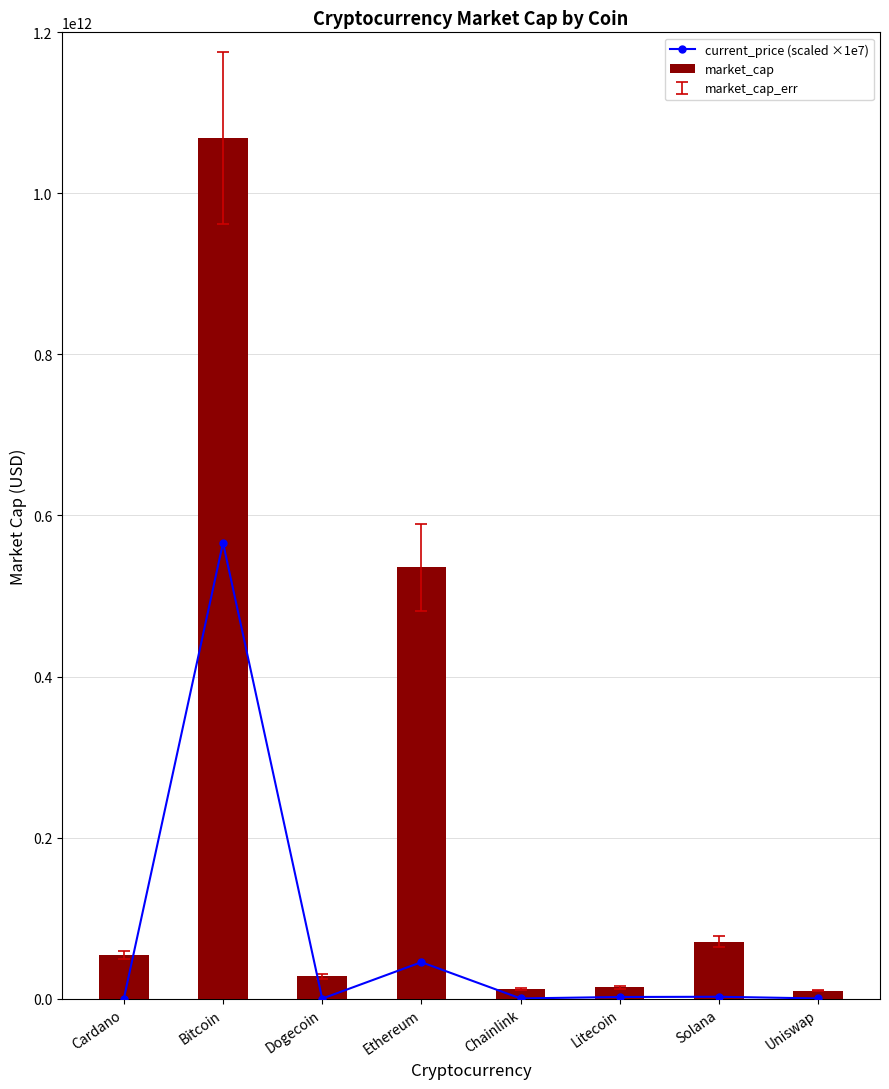

Reading left to right, extract all data points from this chart.

current_price (scaled ×1e7): 16900000.0	566190000000.0	2086100.0	45245600000.0	246000000.0	2010100000.0	2310000000.0	221600000.0
market_cap: 54010148876.0	1068513053273.0	27592698259.0	535464028952.0	11474965234.0	13881926449.0	70552166119.0	10023606896.0